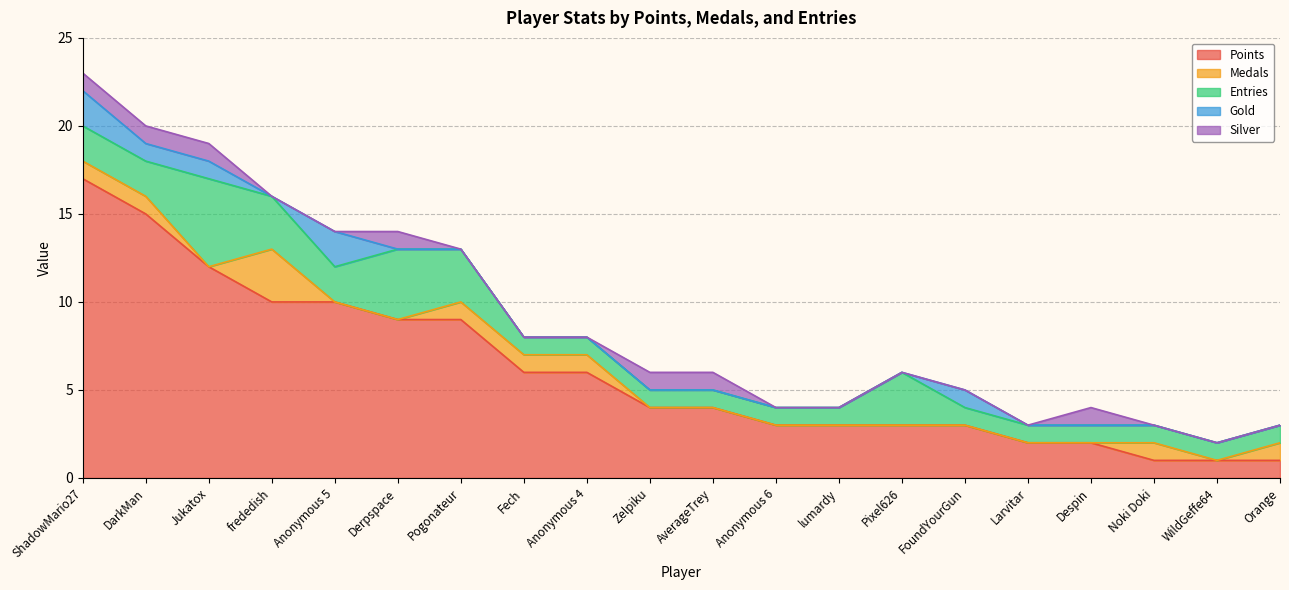

At which category is the sum across all series the highest?

ShadowMario27